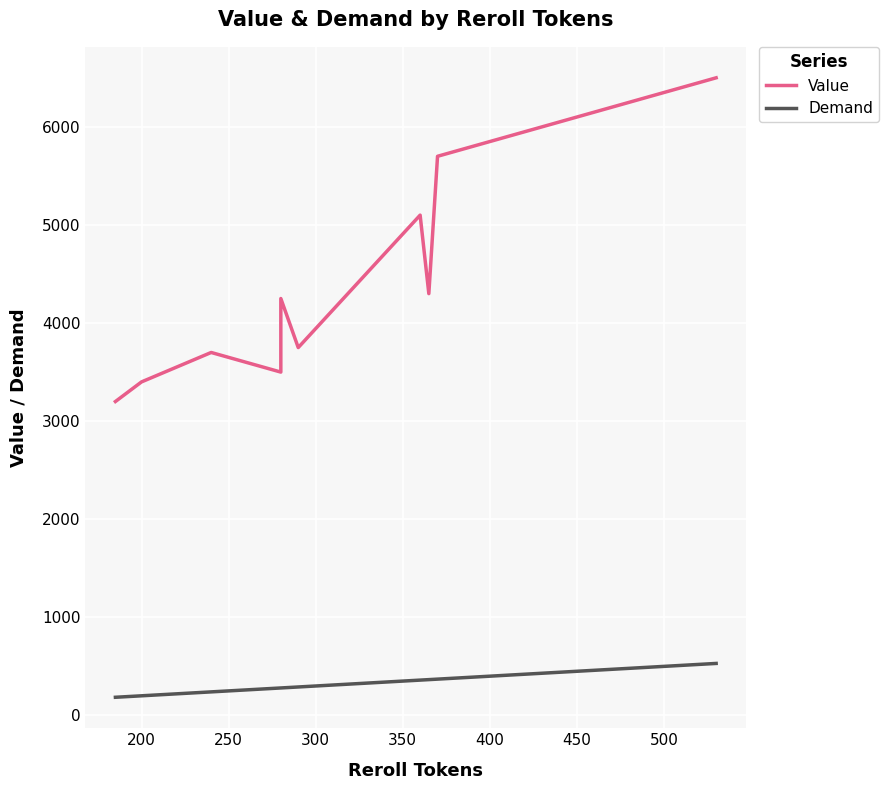

Reading left to right, transcribe all the data shown in this chart.

Value: 3200	3400	3700	3500	4250	3750	5100	4300	5700	6500
Demand: 185	200	240	280	280	290	360	365	370	530